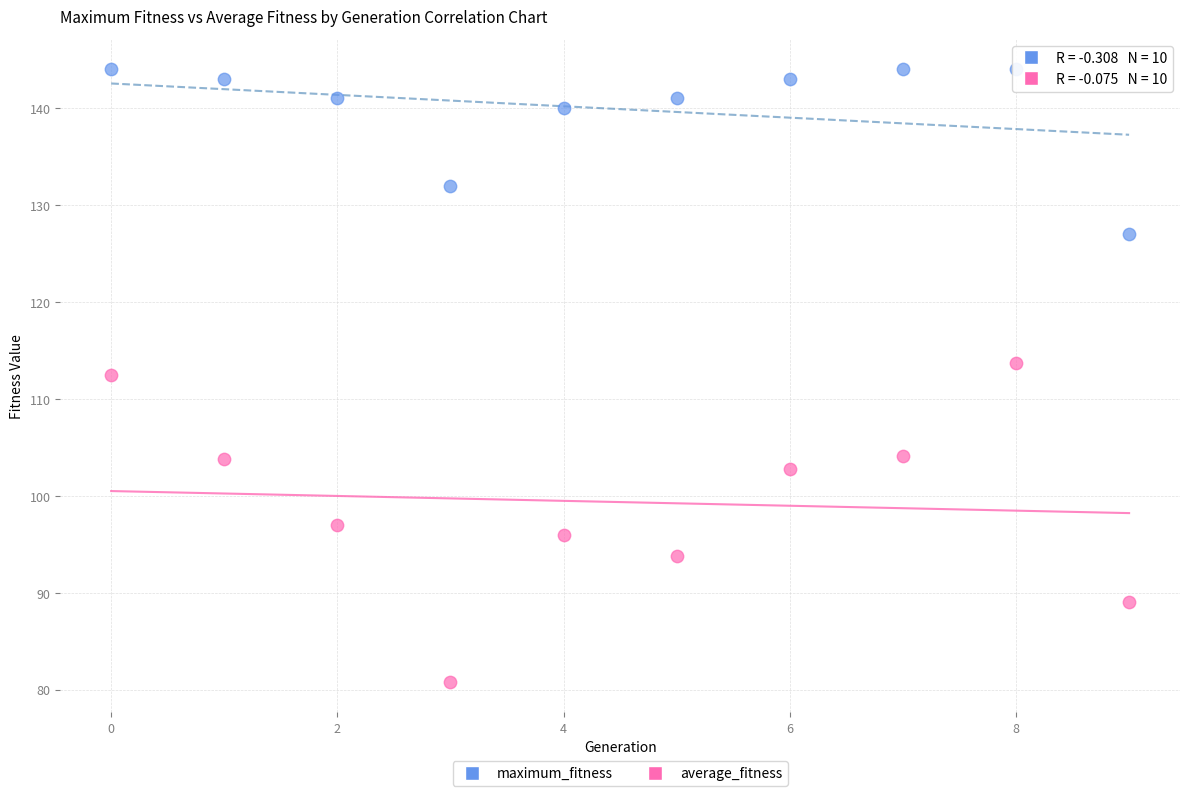

Which series reaches the maximum Y coordinate?

maximum_fitness